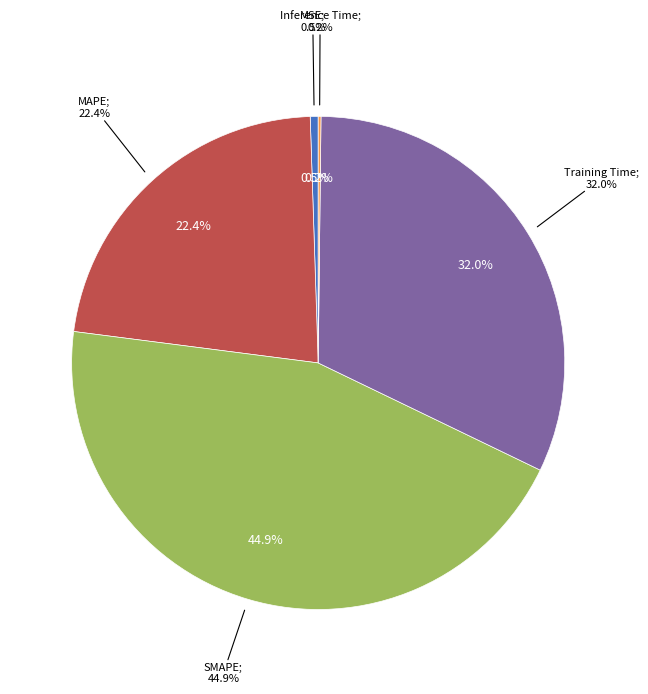

How many slices are in this pie chart?

5